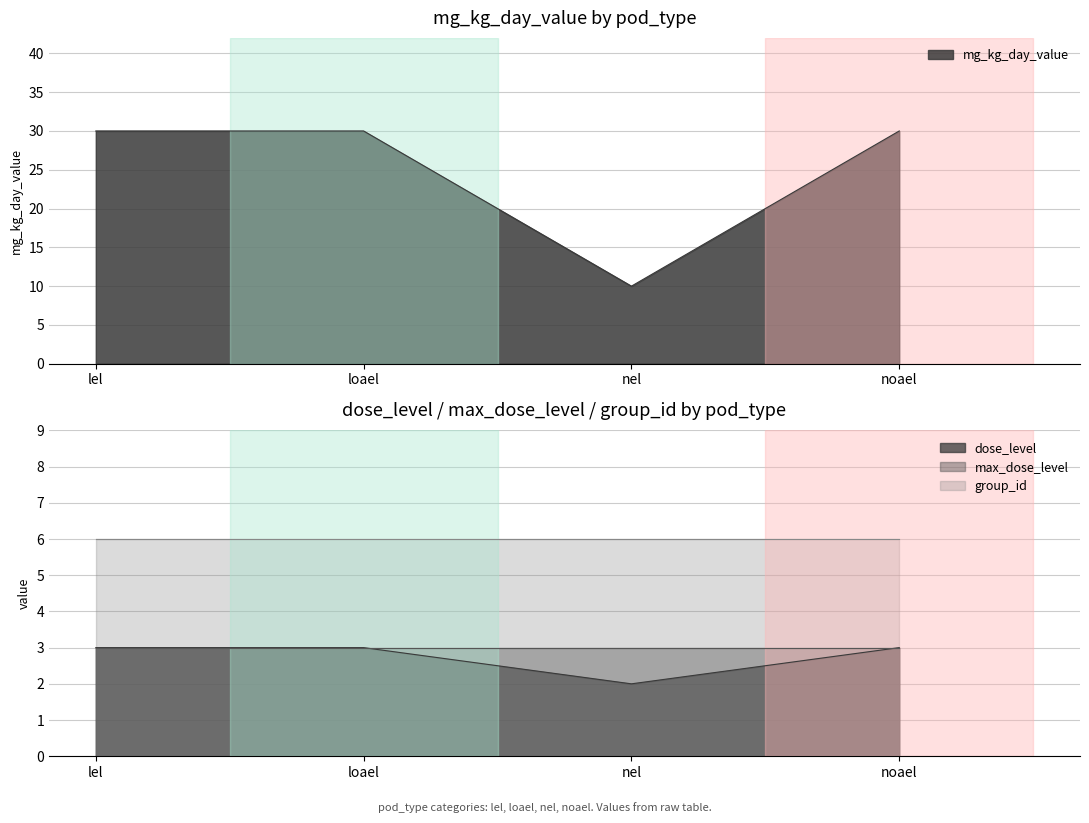

How many dose_level values are between 3 and 4?

3